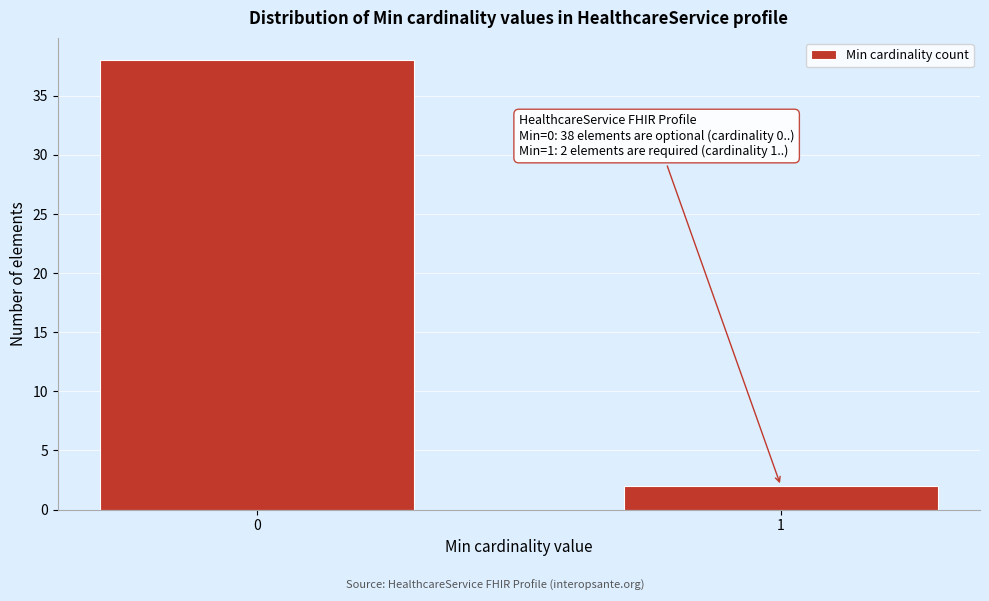

Reading left to right, extract all data points from this chart.

38	2